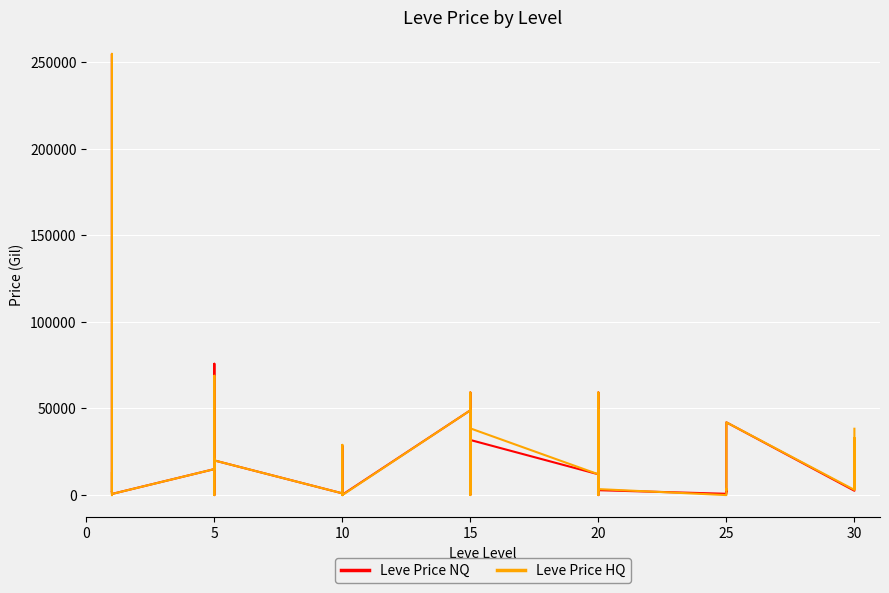

How many intersections are there between Leve Price NQ and Leve Price HQ?

10